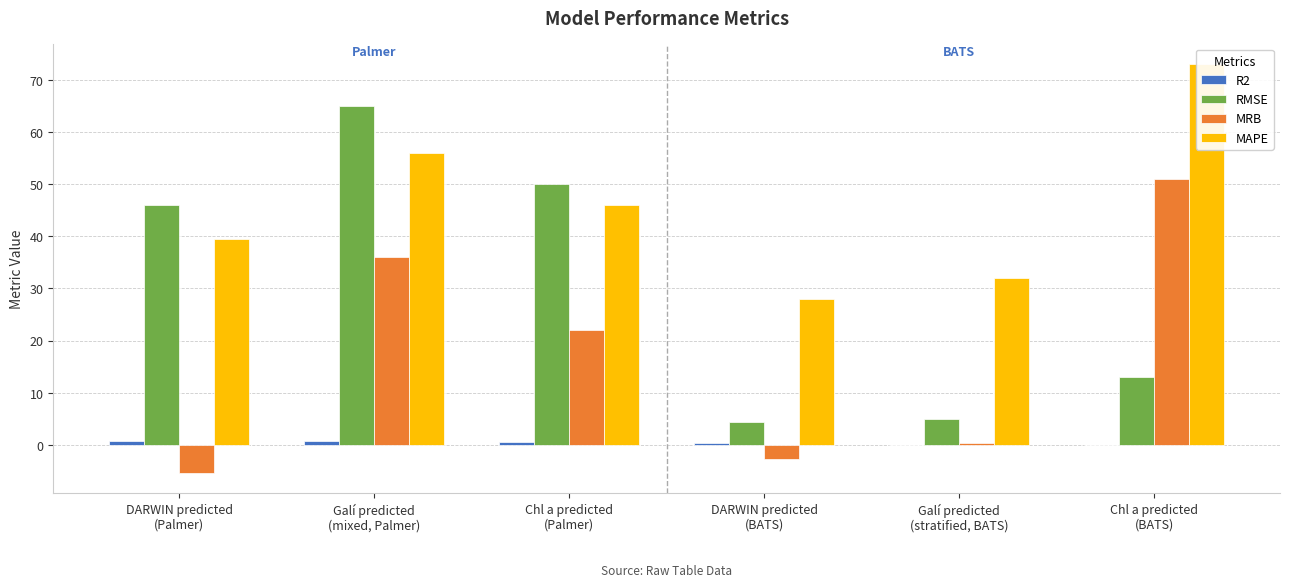

Which label corresponds to the largest value in the chart?

Chl a predicted
(BATS)